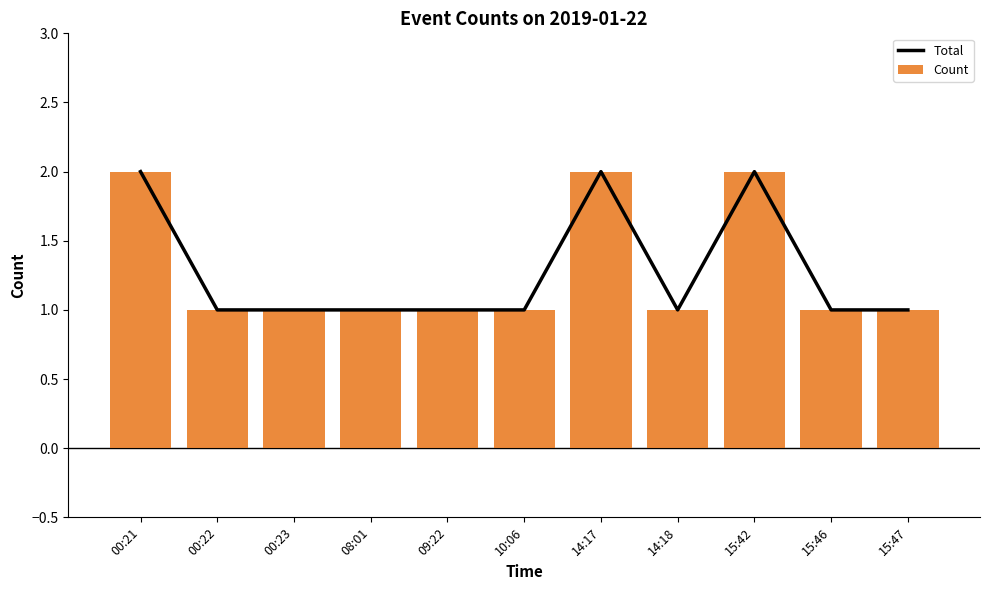

What is the difference between the second highest and second lowest values in the Count series?

1